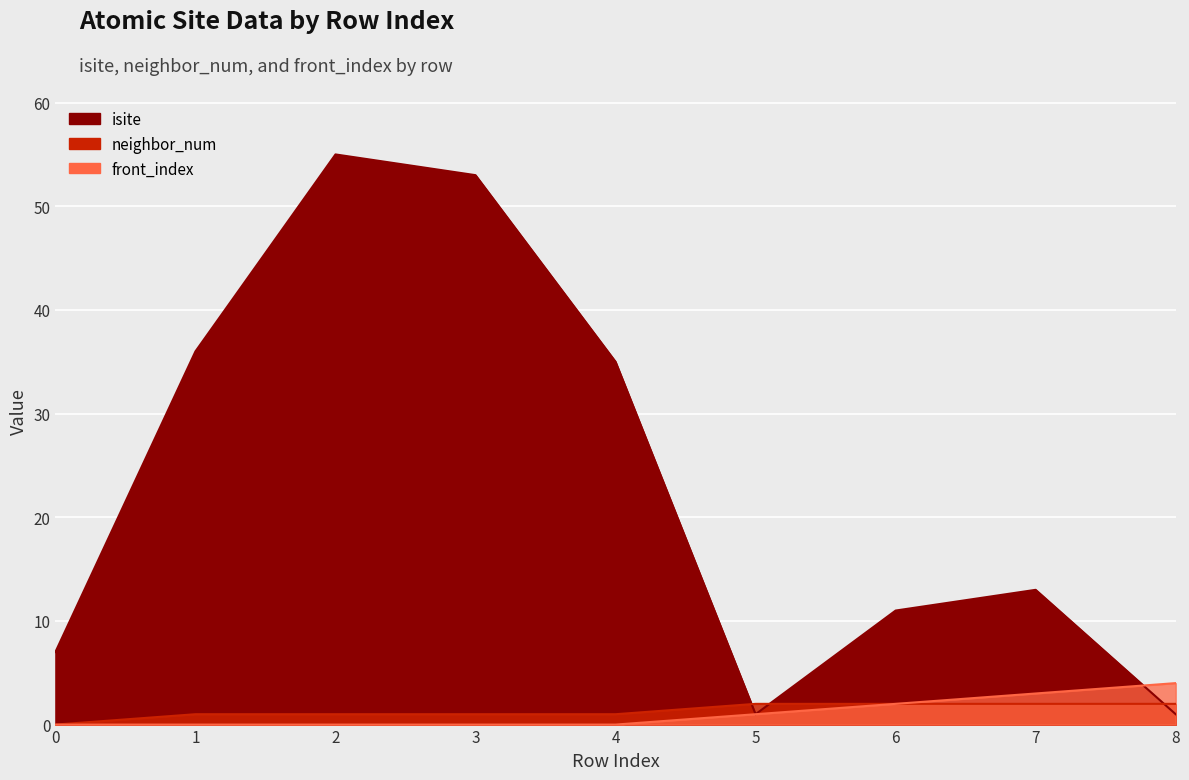

Reading right to left, what are all the values shown in this chart?

isite: 1	13	11	1	35	53	55	36	7
neighbor_num: 2	2	2	2	1	1	1	1	0
front_index: 4	3	2	1	0	0	0	0	0